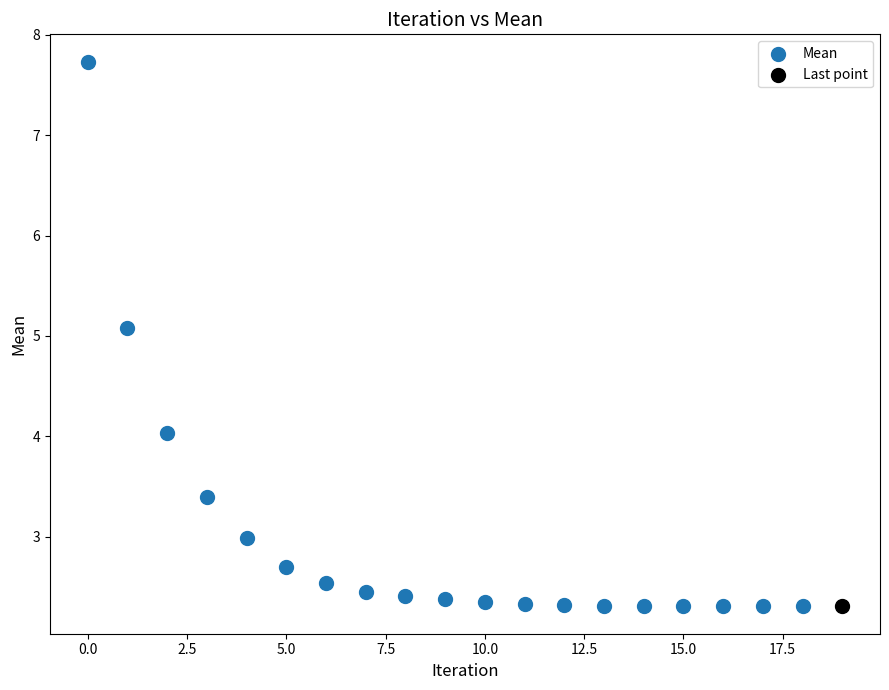

What are all the series names shown in the legend?

Mean, Last point